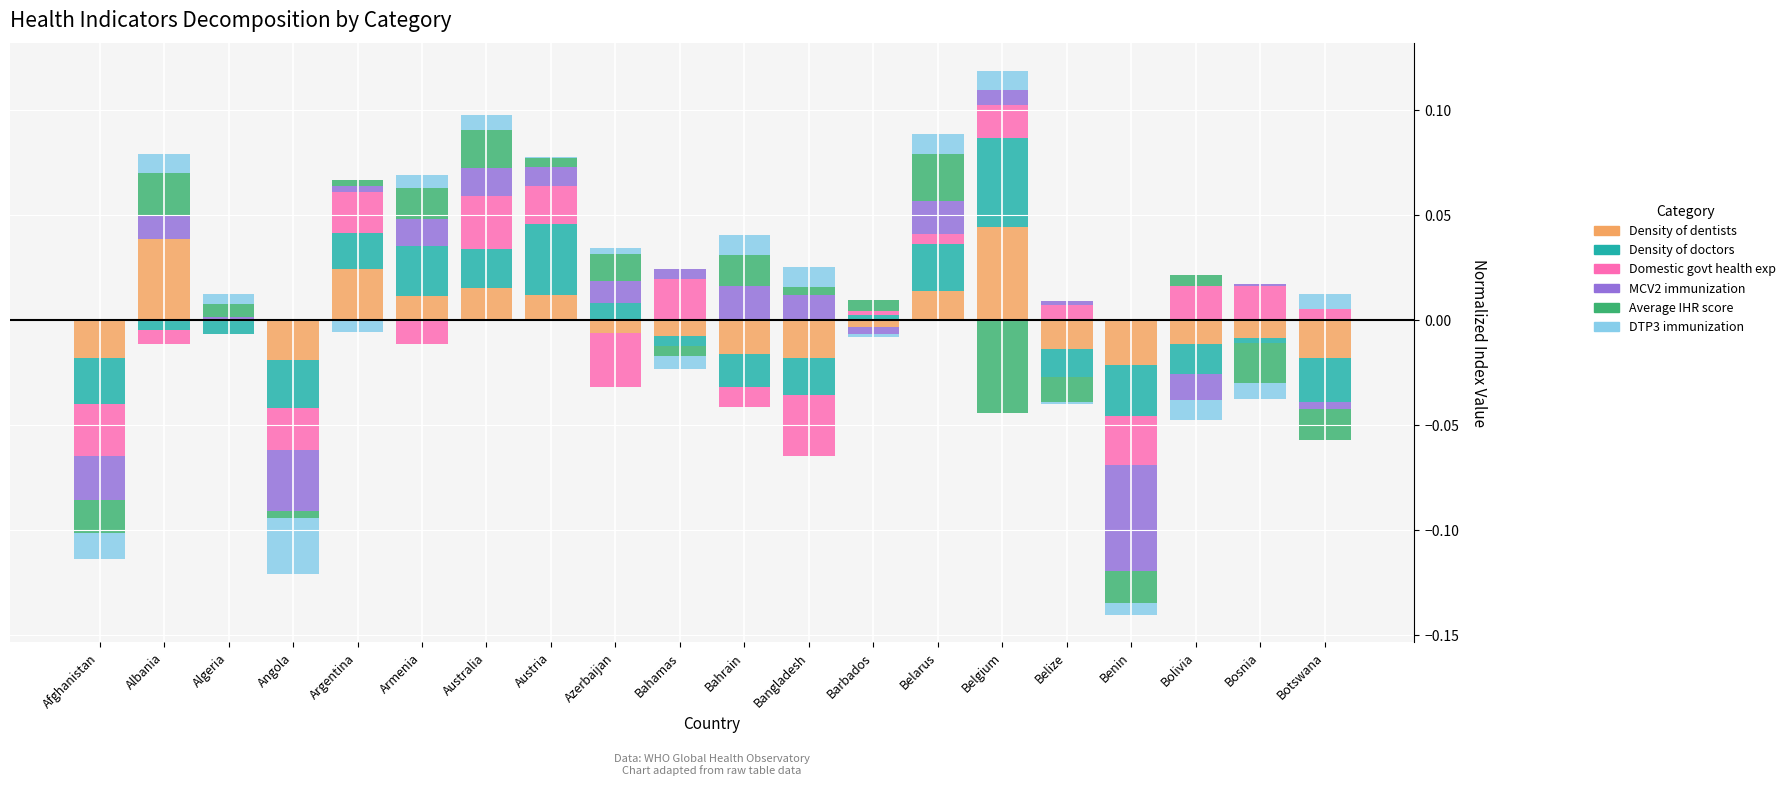

Which series has the largest range (max minus min)?

Density of dentists